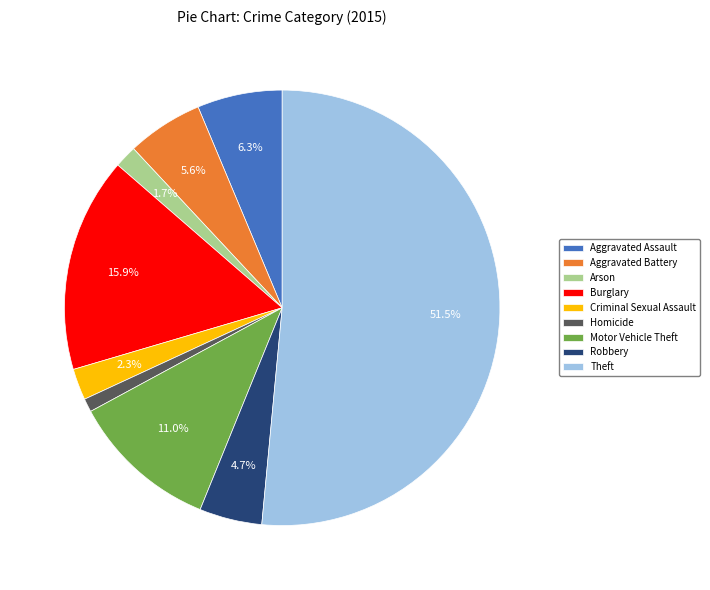

What is the ratio of the value at Aggravated Assault to the value at Burglary?

0.4